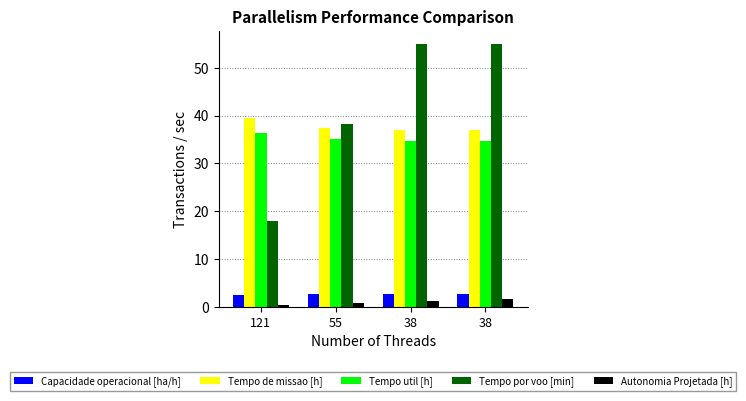

At which label is Capacidade operacional [ha/h] closest to 2?

121